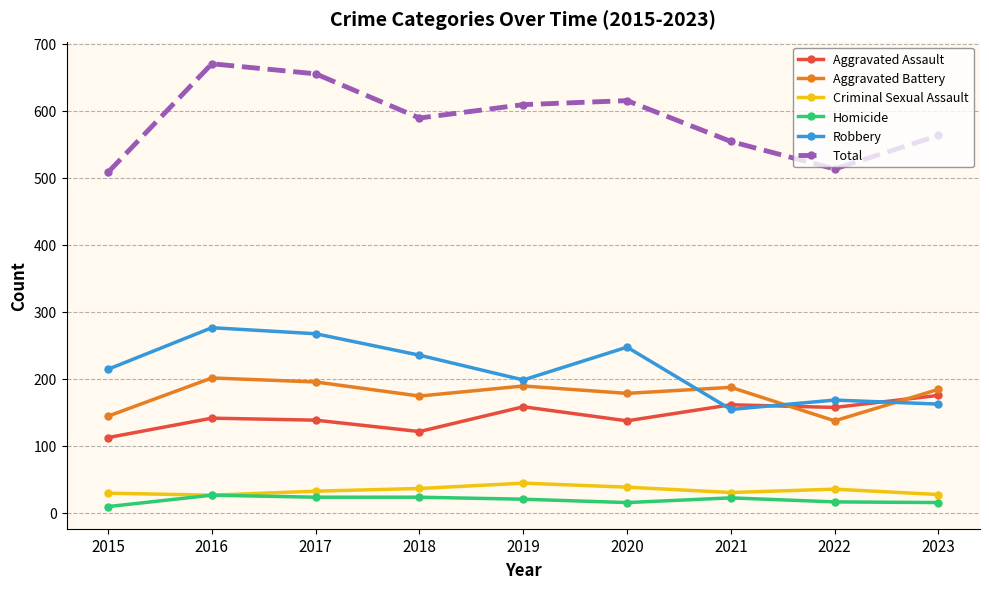

What is the difference between the highest and lowest values at 2020?

600